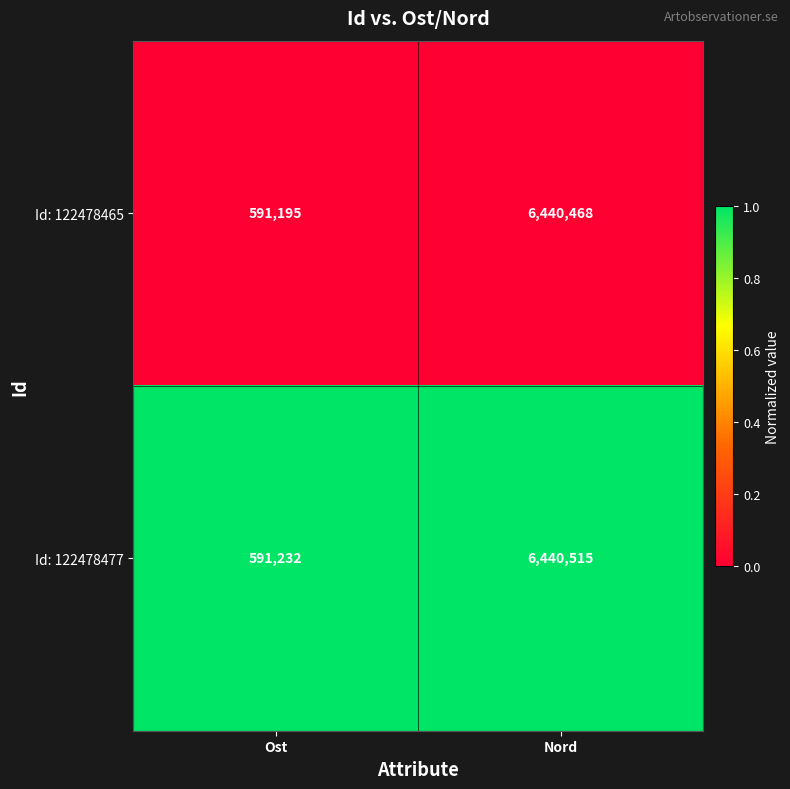

Reading left to right, list all the values displayed in this chart.

Id: 122478465: 591195	6440468
Id: 122478477: 591232	6440515